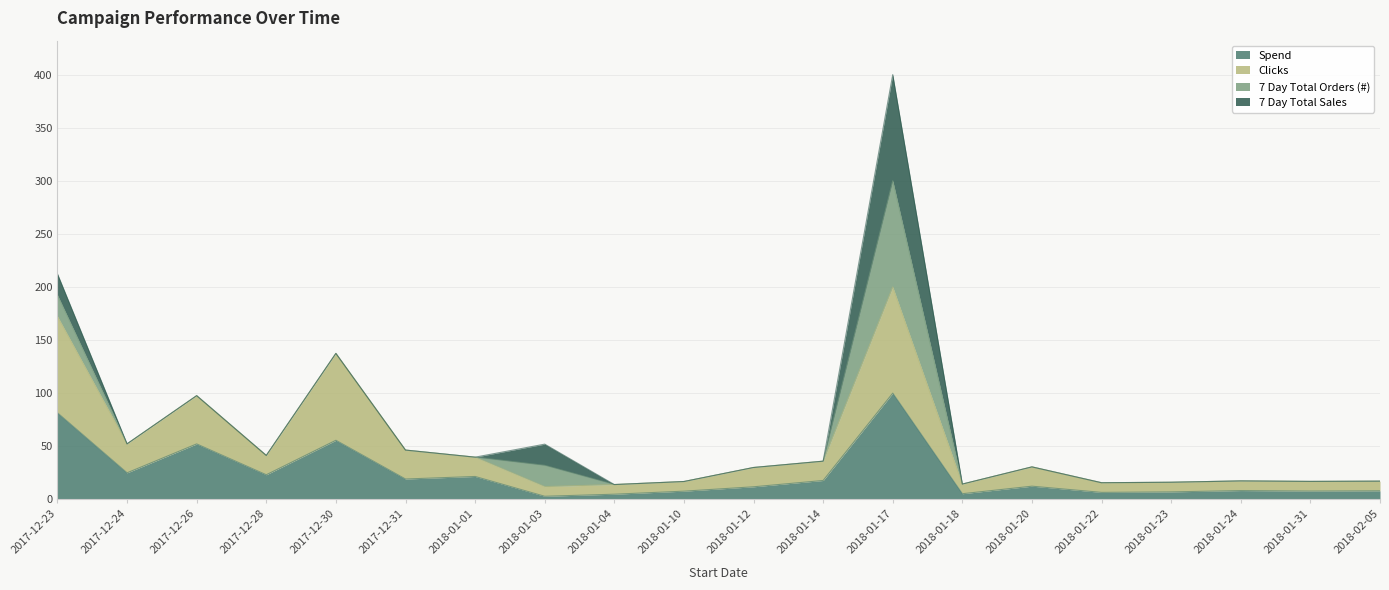

Which series has the largest total across all categories?

Clicks